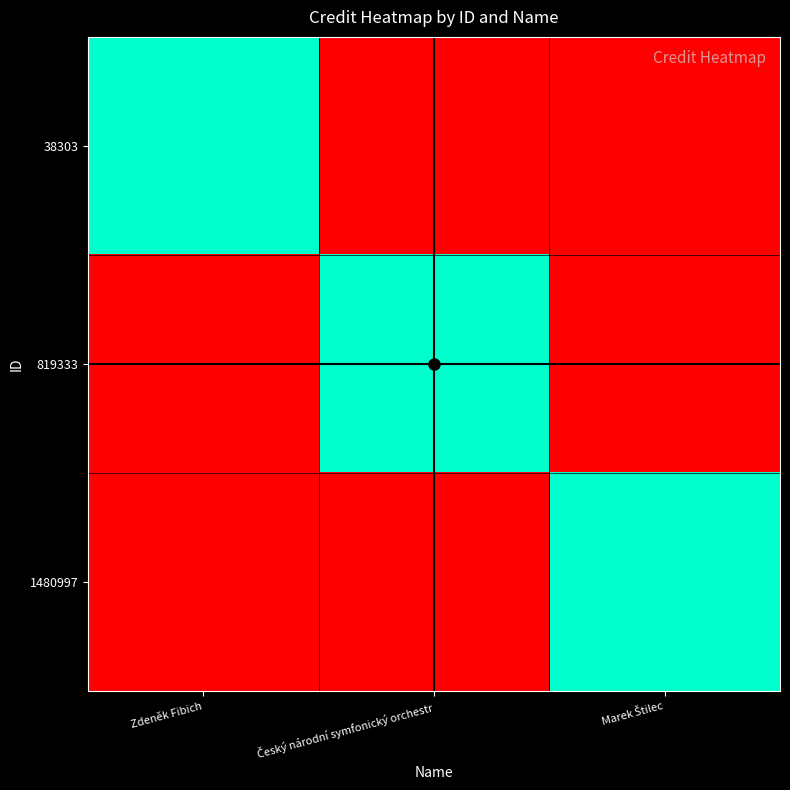

What is the total value across all series at Marek Štilec?

2855222